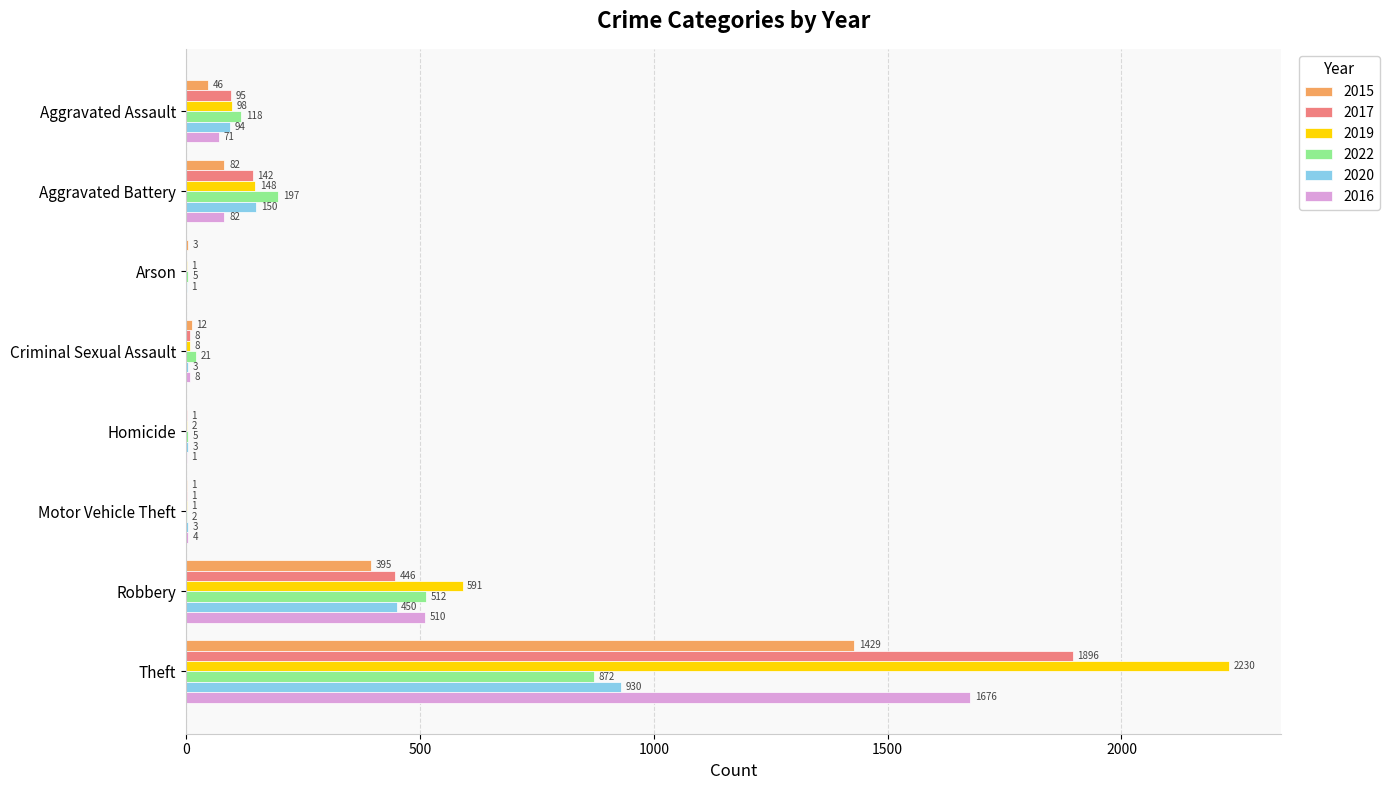

How many distinct data groups are displayed?

6